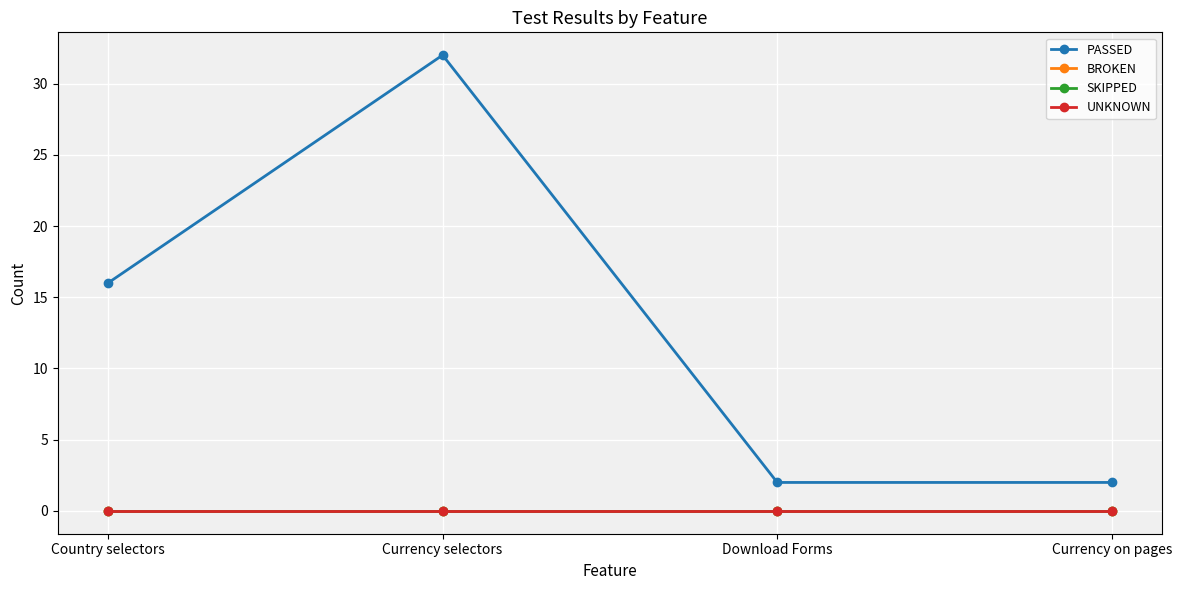

Does the chart have visible grid lines?

Yes